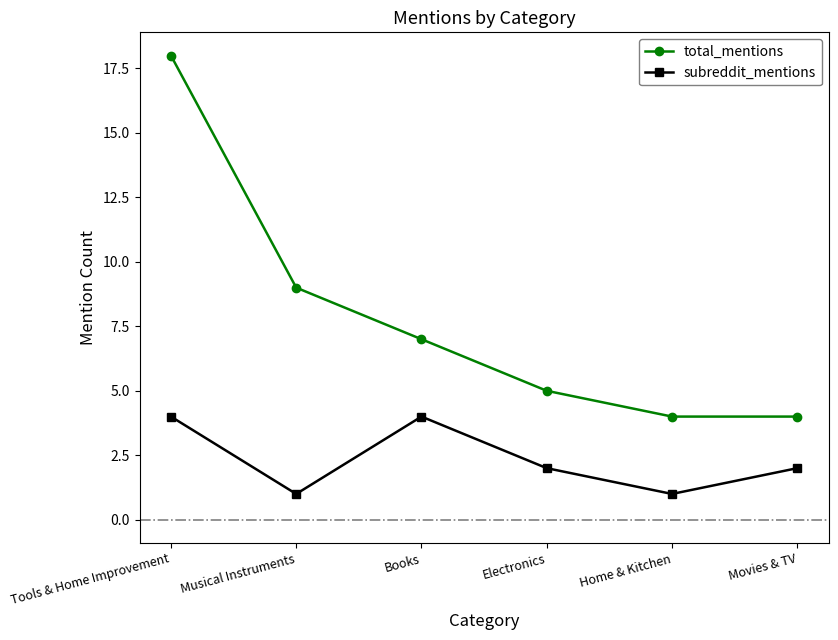

In subreddit_mentions, how many points are higher than both neighbors (excluding endpoints)?

1